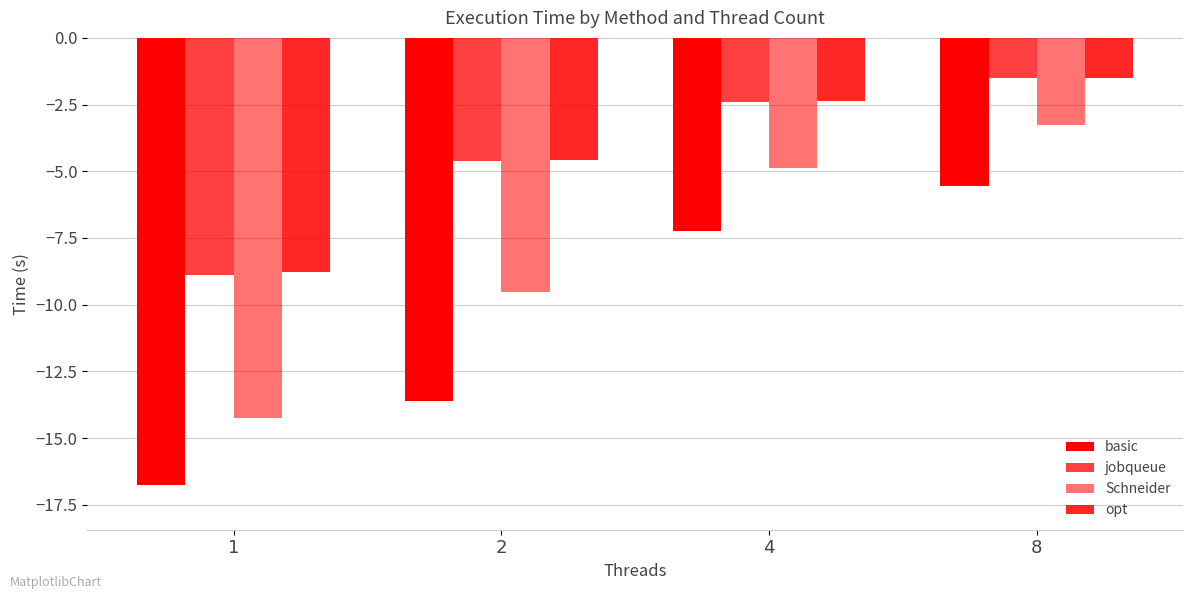

What is the average value of the opt series?

-4.3